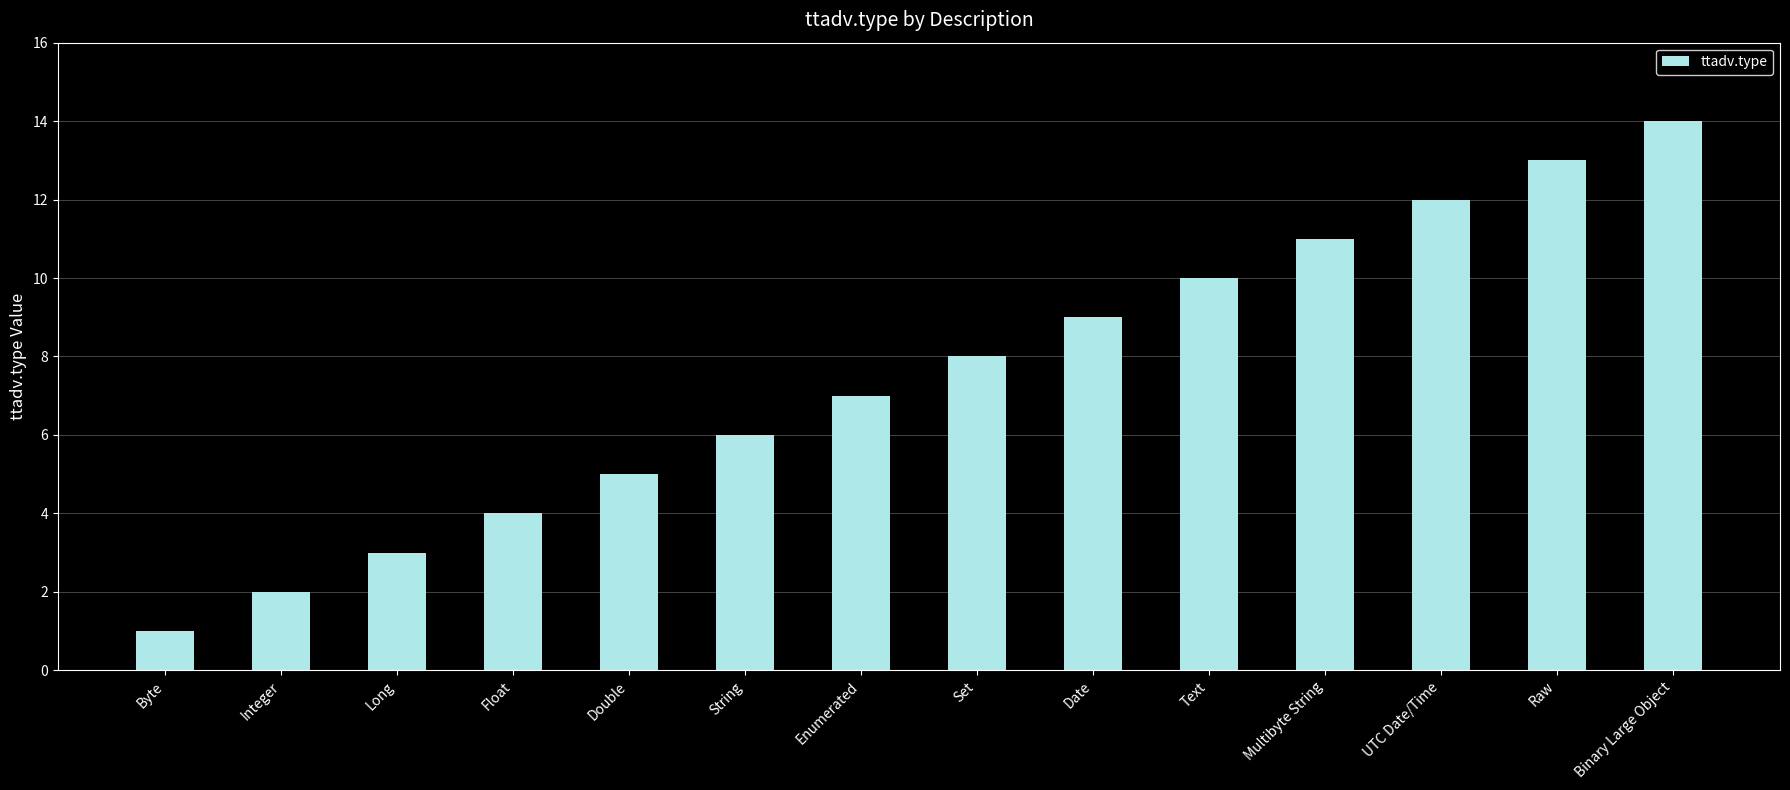

Which label corresponds to the smallest value in the chart?

Byte